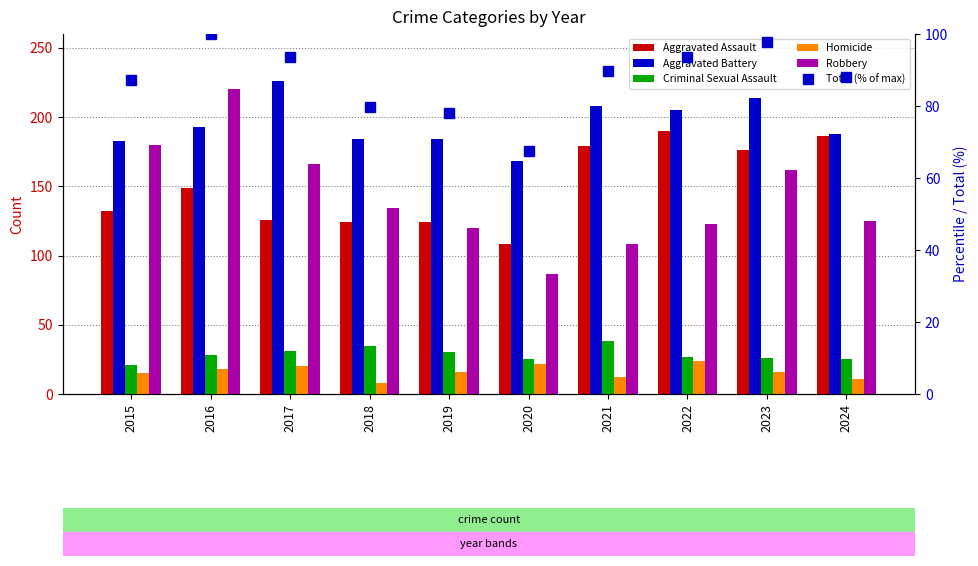

Reading left to right, list all the values displayed in this chart.

Aggravated Assault: 2015=132.0	2016=149.0	2017=126.0	2018=124.0	2019=124.0	2020=108.0	2021=179.0	2022=190.0	2023=176.0	2024=186.0
Aggravated Battery: 2015=183.0	2016=193.0	2017=226.0	2018=184.0	2019=184.0	2020=168.0	2021=208.0	2022=205.0	2023=214.0	2024=188.0
Criminal Sexual Assault: 2015=21.0	2016=28.0	2017=31.0	2018=35.0	2019=30.0	2020=25.0	2021=38.0	2022=27.0	2023=26.0	2024=25.0
Homicide: 2015=15.0	2016=18.0	2017=20.0	2018=8.0	2019=16.0	2020=22.0	2021=12.0	2022=24.0	2023=16.0	2024=11.0
Robbery: 2015=180.0	2016=220.0	2017=166.0	2018=134.0	2019=120.0	2020=87.0	2021=108.0	2022=123.0	2023=162.0	2024=125.0
Total (% of max): 2015=87.3	2016=100.0	2017=93.6	2018=79.8	2019=78.0	2020=67.4	2021=89.6	2022=93.6	2023=97.7	2024=88.0